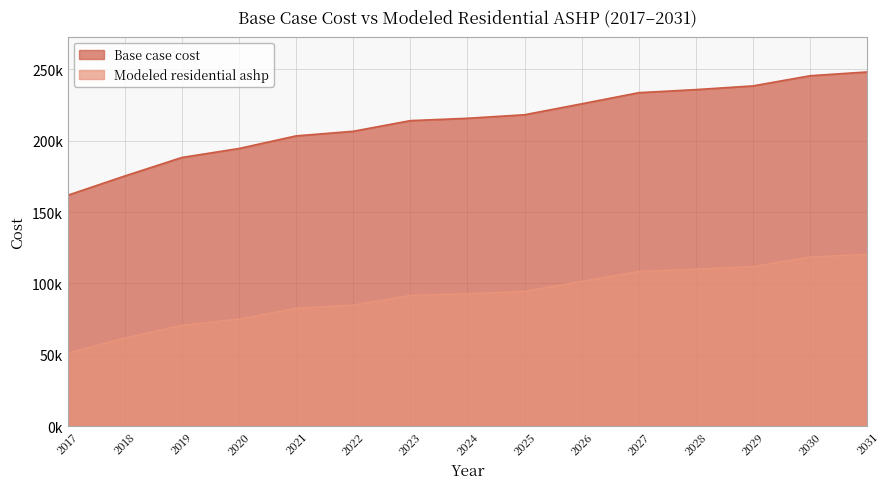

What is the sum of the Modeled residential ashp values at 2030 and 2020?

193349.6